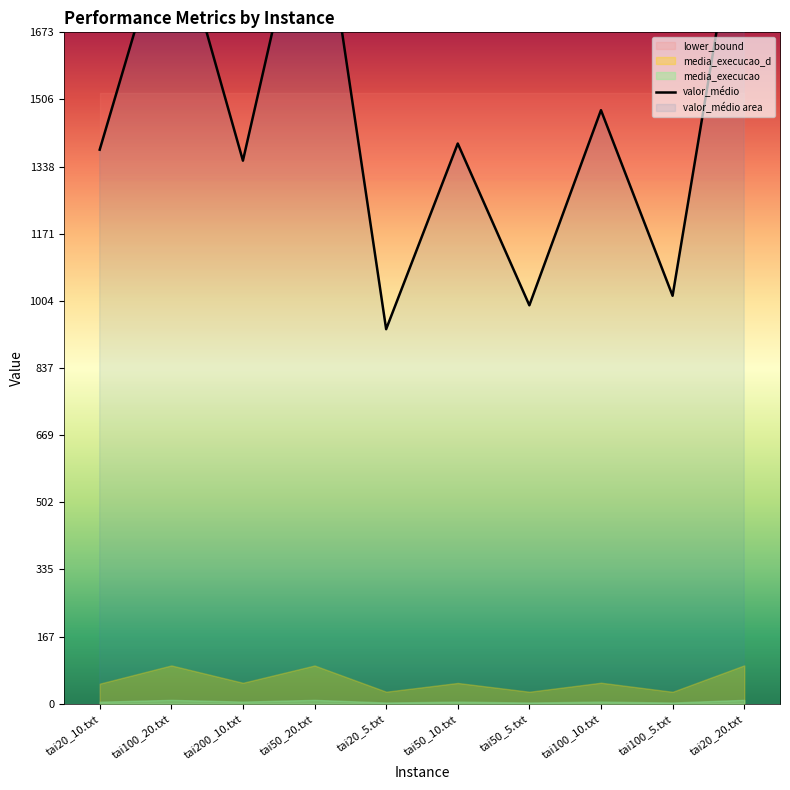

What is the label of the 8th point from the right?

tai200_10.txt